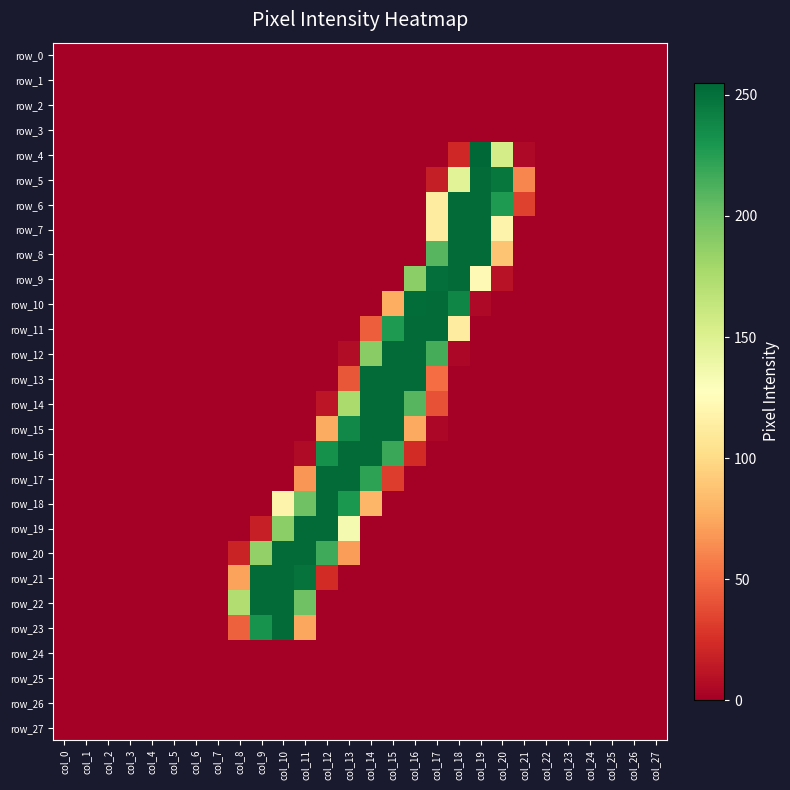

Which series changed the most between col_9 and col_14?

row_13